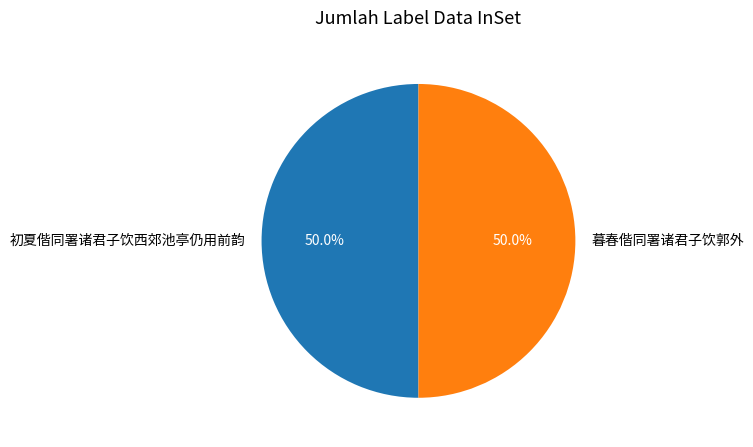

Is the sum of 初夏偕同署诸君子饮西郊池亭仍用前韵 and 暮春偕同署诸君子饮郭外 greater than half?

Yes